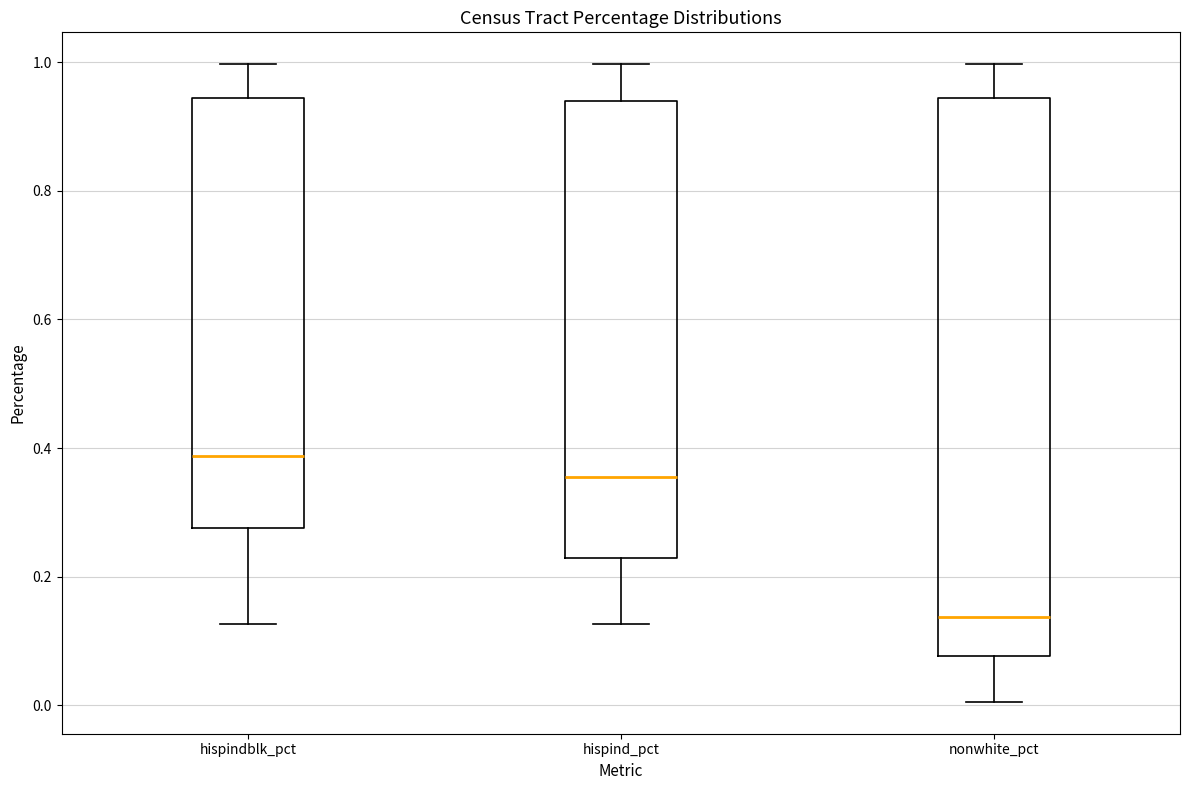

Where does the median line of the box for nonwhite_pct sit on the y-axis? The values are not printed on the chart, so give them approximately, as read against the axis.

0.14